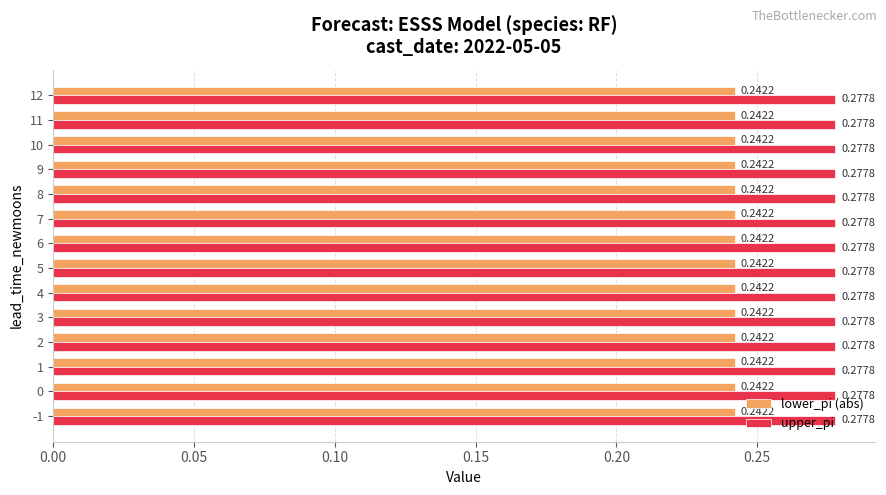

What is the total value across all series at -1?

0.5